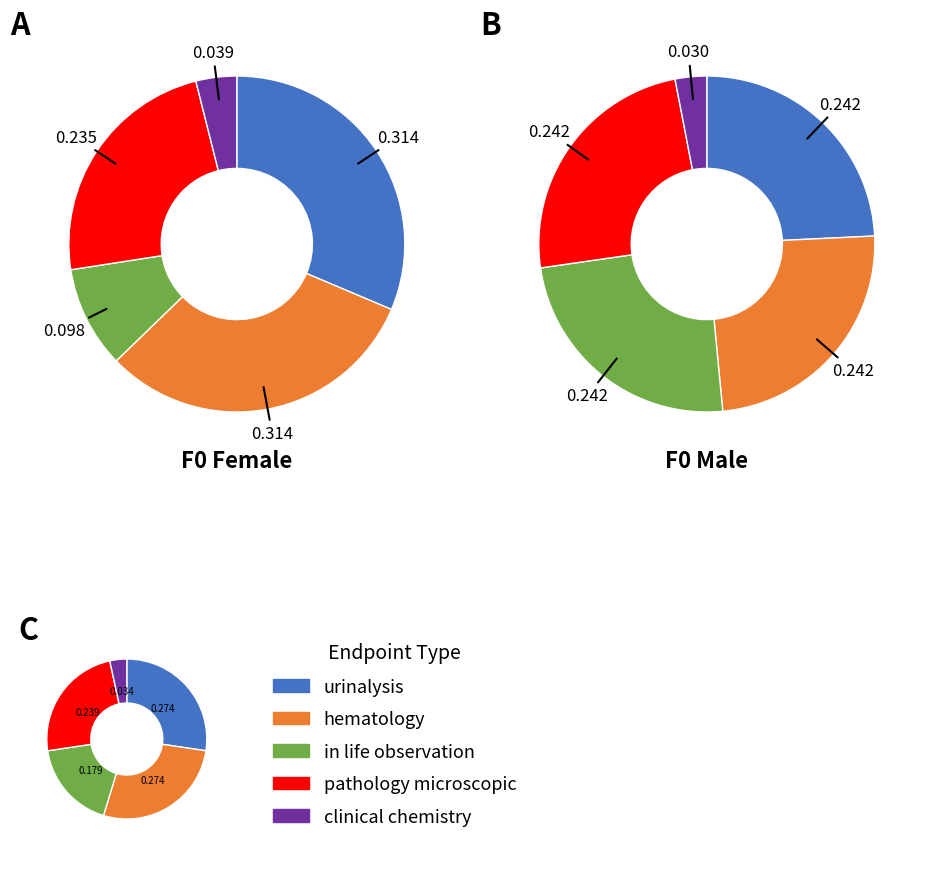

Is there a majority slice in this chart?

No